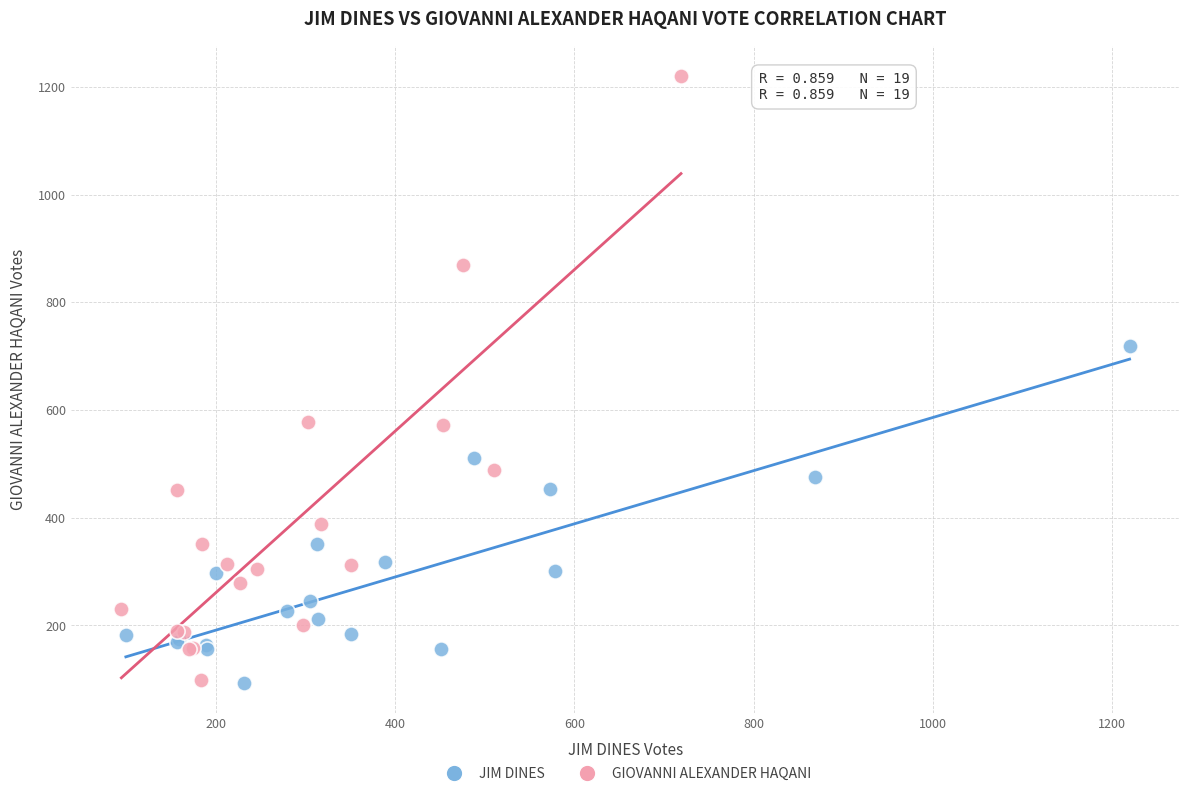

Which series contains the highest Y value?

GIOVANNI ALEXANDER HAQANI